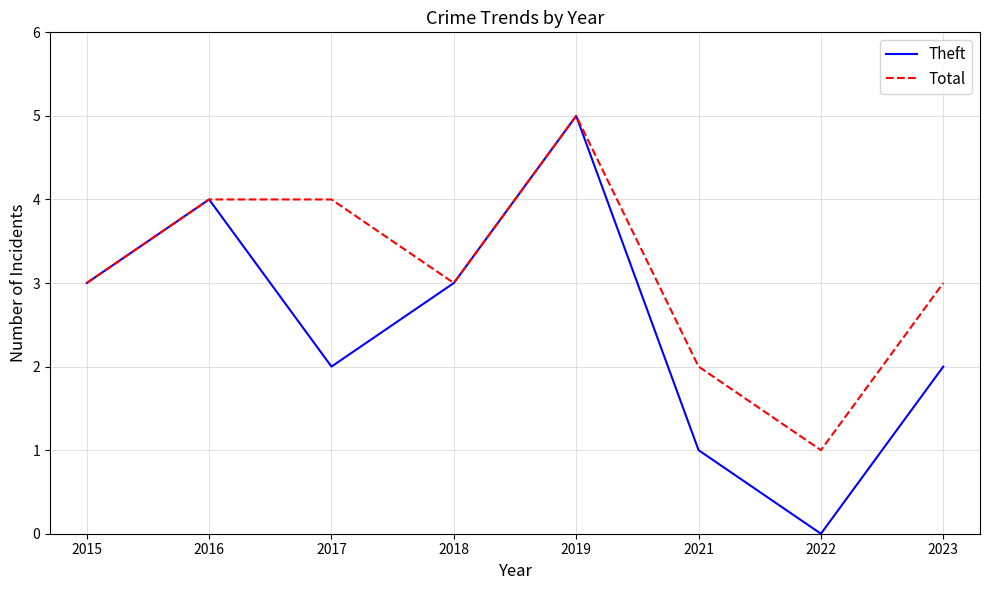

What is the maximum value for Theft?

5